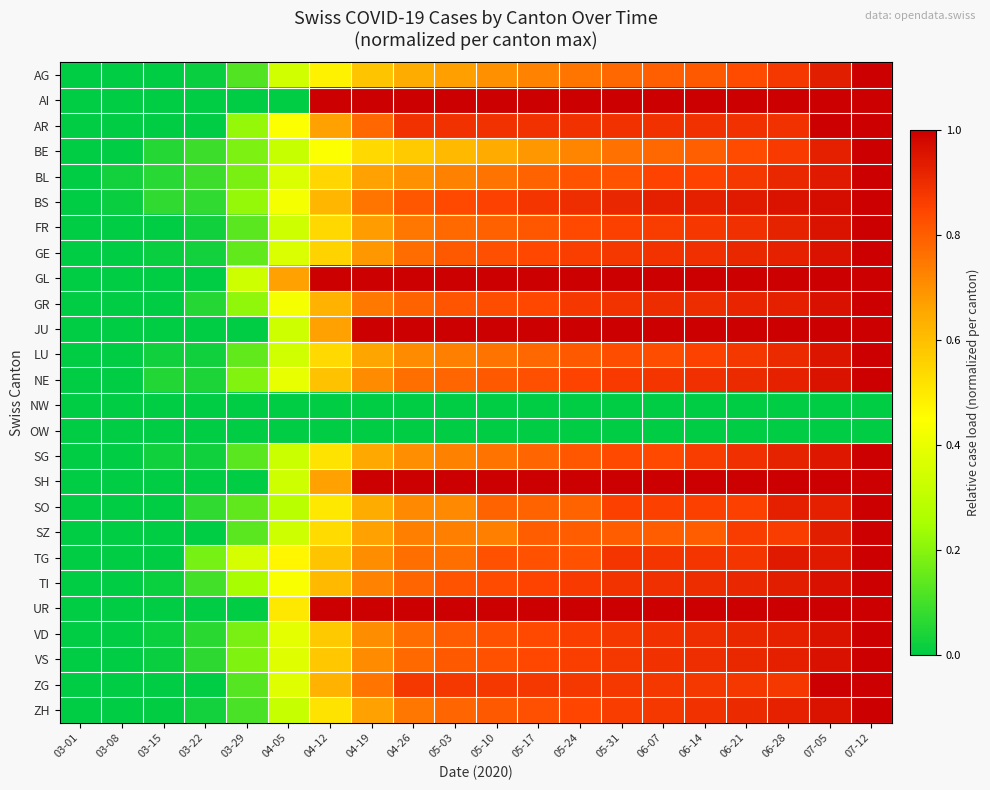

Reading left to right, what are all the values shown in this chart?

AG: 03-01=0.0	03-08=0.0	03-15=0.0	03-22=0.0	03-29=0.1	04-05=0.3	04-12=0.5	04-19=0.6	04-26=0.6	05-03=0.7	05-10=0.7	05-17=0.7	05-24=0.8	05-31=0.8	06-07=0.8	06-14=0.8	06-21=0.8	06-28=0.9	07-05=0.9	07-12=1.0
AI: 03-01=0.0	03-08=0.0	03-15=0.0	03-22=0.0	03-29=0.0	04-05=0.0	04-12=1.0	04-19=1.0	04-26=1.0	05-03=1.0	05-10=1.0	05-17=1.0	05-24=1.0	05-31=1.0	06-07=1.0	06-14=1.0	06-21=1.0	06-28=1.0	07-05=1.0	07-12=1.0
AR: 03-01=0.0	03-08=0.0	03-15=0.0	03-22=0.0	03-29=0.2	04-05=0.4	04-12=0.7	04-19=0.8	04-26=0.9	05-03=0.9	05-10=0.9	05-17=0.9	05-24=0.9	05-31=0.9	06-07=0.9	06-14=0.9	06-21=0.9	06-28=0.9	07-05=1.0	07-12=1.0
BE: 03-01=0.0	03-08=0.0	03-15=0.1	03-22=0.1	03-29=0.2	04-05=0.3	04-12=0.4	04-19=0.5	04-26=0.6	05-03=0.6	05-10=0.6	05-17=0.7	05-24=0.7	05-31=0.8	06-07=0.8	06-14=0.8	06-21=0.8	06-28=0.9	07-05=0.9	07-12=1.0
BL: 03-01=0.0	03-08=0.0	03-15=0.1	03-22=0.1	03-29=0.2	04-05=0.4	04-12=0.5	04-19=0.7	04-26=0.7	05-03=0.7	05-10=0.8	05-17=0.8	05-24=0.8	05-31=0.8	06-07=0.8	06-14=0.8	06-21=0.9	06-28=0.9	07-05=0.9	07-12=1.0
BS: 03-01=0.0	03-08=0.0	03-15=0.1	03-22=0.1	03-29=0.2	04-05=0.4	04-12=0.6	04-19=0.8	04-26=0.8	05-03=0.8	05-10=0.9	05-17=0.9	05-24=0.9	05-31=0.9	06-07=0.9	06-14=0.9	06-21=0.9	06-28=1.0	07-05=1.0	07-12=1.0
FR: 03-01=0.0	03-08=0.0	03-15=0.0	03-22=0.0	03-29=0.1	04-05=0.3	04-12=0.5	04-19=0.7	04-26=0.7	05-03=0.8	05-10=0.8	05-17=0.8	05-24=0.8	05-31=0.9	06-07=0.9	06-14=0.9	06-21=0.9	06-28=0.9	07-05=1.0	07-12=1.0
GE: 03-01=0.0	03-08=0.0	03-15=0.0	03-22=0.0	03-29=0.1	04-05=0.4	04-12=0.6	04-19=0.7	04-26=0.8	05-03=0.8	05-10=0.8	05-17=0.8	05-24=0.9	05-31=0.9	06-07=0.9	06-14=0.9	06-21=0.9	06-28=0.9	07-05=1.0	07-12=1.0
GL: 03-01=0.0	03-08=0.0	03-15=0.0	03-22=0.0	03-29=0.3	04-05=0.7	04-12=1.0	04-19=1.0	04-26=1.0	05-03=1.0	05-10=1.0	05-17=1.0	05-24=1.0	05-31=1.0	06-07=1.0	06-14=1.0	06-21=1.0	06-28=1.0	07-05=1.0	07-12=1.0
GR: 03-01=0.0	03-08=0.0	03-15=0.0	03-22=0.1	03-29=0.2	04-05=0.4	04-12=0.6	04-19=0.7	04-26=0.8	05-03=0.8	05-10=0.8	05-17=0.8	05-24=0.9	05-31=0.9	06-07=0.9	06-14=0.9	06-21=0.9	06-28=0.9	07-05=1.0	07-12=1.0
JU: 03-01=0.0	03-08=0.0	03-15=0.0	03-22=0.0	03-29=0.0	04-05=0.3	04-12=0.7	04-19=1.0	04-26=1.0	05-03=1.0	05-10=1.0	05-17=1.0	05-24=1.0	05-31=1.0	06-07=1.0	06-14=1.0	06-21=1.0	06-28=1.0	07-05=1.0	07-12=1.0
LU: 03-01=0.0	03-08=0.0	03-15=0.0	03-22=0.0	03-29=0.1	04-05=0.3	04-12=0.5	04-19=0.7	04-26=0.7	05-03=0.7	05-10=0.8	05-17=0.8	05-24=0.8	05-31=0.8	06-07=0.8	06-14=0.9	06-21=0.9	06-28=0.9	07-05=1.0	07-12=1.0
NE: 03-01=0.0	03-08=0.0	03-15=0.1	03-22=0.0	03-29=0.2	04-05=0.4	04-12=0.6	04-19=0.7	04-26=0.8	05-03=0.8	05-10=0.8	05-17=0.8	05-24=0.8	05-31=0.9	06-07=0.9	06-14=0.9	06-21=0.9	06-28=0.9	07-05=1.0	07-12=1.0
NW: 03-01=0.0	03-08=0.0	03-15=0.0	03-22=0.0	03-29=0.0	04-05=0.0	04-12=0.0	04-19=0.0	04-26=0.0	05-03=0.0	05-10=0.0	05-17=0.0	05-24=0.0	05-31=0.0	06-07=0.0	06-14=0.0	06-21=0.0	06-28=0.0	07-05=0.0	07-12=0.0
OW: 03-01=0.0	03-08=0.0	03-15=0.0	03-22=0.0	03-29=0.0	04-05=0.0	04-12=0.0	04-19=0.0	04-26=0.0	05-03=0.0	05-10=0.0	05-17=0.0	05-24=0.0	05-31=0.0	06-07=0.0	06-14=0.0	06-21=0.0	06-28=0.0	07-05=0.0	07-12=0.0
SG: 03-01=0.0	03-08=0.0	03-15=0.0	03-22=0.0	03-29=0.1	04-05=0.3	04-12=0.5	04-19=0.6	04-26=0.7	05-03=0.7	05-10=0.8	05-17=0.8	05-24=0.8	05-31=0.8	06-07=0.8	06-14=0.9	06-21=0.9	06-28=0.9	07-05=0.9	07-12=1.0
SH: 03-01=0.0	03-08=0.0	03-15=0.0	03-22=0.0	03-29=0.0	04-05=0.3	04-12=0.7	04-19=1.0	04-26=1.0	05-03=1.0	05-10=1.0	05-17=1.0	05-24=1.0	05-31=1.0	06-07=1.0	06-14=1.0	06-21=1.0	06-28=1.0	07-05=1.0	07-12=1.0
SO: 03-01=0.0	03-08=0.0	03-15=0.0	03-22=0.1	03-29=0.1	04-05=0.3	04-12=0.5	04-19=0.6	04-26=0.7	05-03=0.7	05-10=0.8	05-17=0.8	05-24=0.8	05-31=0.9	06-07=0.9	06-14=0.9	06-21=0.9	06-28=0.9	07-05=0.9	07-12=1.0
SZ: 03-01=0.0	03-08=0.0	03-15=0.0	03-22=0.0	03-29=0.1	04-05=0.3	04-12=0.5	04-19=0.7	04-26=0.7	05-03=0.7	05-10=0.7	05-17=0.8	05-24=0.8	05-31=0.8	06-07=0.8	06-14=0.8	06-21=0.9	06-28=0.9	07-05=0.9	07-12=1.0
TG: 03-01=0.0	03-08=0.0	03-15=0.0	03-22=0.2	03-29=0.4	04-05=0.5	04-12=0.6	04-19=0.7	04-26=0.8	05-03=0.8	05-10=0.8	05-17=0.8	05-24=0.8	05-31=0.9	06-07=0.9	06-14=0.9	06-21=0.9	06-28=0.9	07-05=0.9	07-12=1.0
TI: 03-01=0.0	03-08=0.0	03-15=0.0	03-22=0.1	03-29=0.2	04-05=0.4	04-12=0.6	04-19=0.7	04-26=0.8	05-03=0.8	05-10=0.8	05-17=0.8	05-24=0.9	05-31=0.9	06-07=0.9	06-14=0.9	06-21=0.9	06-28=0.9	07-05=1.0	07-12=1.0
UR: 03-01=0.0	03-08=0.0	03-15=0.0	03-22=0.0	03-29=0.0	04-05=0.5	04-12=1.0	04-19=1.0	04-26=1.0	05-03=1.0	05-10=1.0	05-17=1.0	05-24=1.0	05-31=1.0	06-07=1.0	06-14=1.0	06-21=1.0	06-28=1.0	07-05=1.0	07-12=1.0
VD: 03-01=0.0	03-08=0.0	03-15=0.0	03-22=0.1	03-29=0.2	04-05=0.4	04-12=0.6	04-19=0.7	04-26=0.8	05-03=0.8	05-10=0.8	05-17=0.8	05-24=0.9	05-31=0.9	06-07=0.9	06-14=0.9	06-21=0.9	06-28=0.9	07-05=1.0	07-12=1.0
VS: 03-01=0.0	03-08=0.0	03-15=0.0	03-22=0.1	03-29=0.2	04-05=0.4	04-12=0.6	04-19=0.7	04-26=0.8	05-03=0.8	05-10=0.8	05-17=0.8	05-24=0.9	05-31=0.9	06-07=0.9	06-14=0.9	06-21=0.9	06-28=0.9	07-05=1.0	07-12=1.0
ZG: 03-01=0.0	03-08=0.0	03-15=0.0	03-22=0.0	03-29=0.1	04-05=0.4	04-12=0.6	04-19=0.8	04-26=0.9	05-03=0.9	05-10=0.9	05-17=0.9	05-24=0.9	05-31=0.9	06-07=0.9	06-14=0.9	06-21=0.9	06-28=0.9	07-05=1.0	07-12=1.0
ZH: 03-01=0.0	03-08=0.0	03-15=0.0	03-22=0.0	03-29=0.1	04-05=0.3	04-12=0.5	04-19=0.7	04-26=0.7	05-03=0.8	05-10=0.8	05-17=0.8	05-24=0.8	05-31=0.9	06-07=0.9	06-14=0.9	06-21=0.9	06-28=0.9	07-05=1.0	07-12=1.0